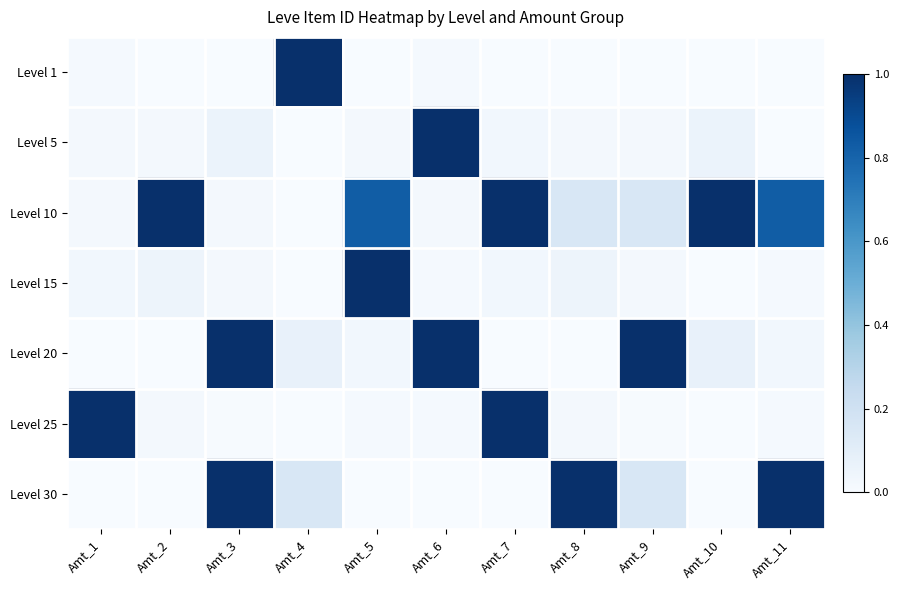

Reading left to right, transcribe all the data shown in this chart.

Level 1: Amt_1=0.0	Amt_2=0.0	Amt_3=0.0	Amt_4=1.0	Amt_5=0.0	Amt_6=0.0	Amt_7=0.0	Amt_8=0.0	Amt_9=0.0	Amt_10=0.0	Amt_11=0.0
Level 5: Amt_1=0.0	Amt_2=0.0	Amt_3=0.1	Amt_4=0.0	Amt_5=0.0	Amt_6=1.0	Amt_7=0.0	Amt_8=0.0	Amt_9=0.0	Amt_10=0.1	Amt_11=0.0
Level 10: Amt_1=0.0	Amt_2=1.0	Amt_3=0.0	Amt_4=0.0	Amt_5=0.8	Amt_6=0.0	Amt_7=1.0	Amt_8=0.2	Amt_9=0.2	Amt_10=1.0	Amt_11=0.8
Level 15: Amt_1=0.0	Amt_2=0.1	Amt_3=0.0	Amt_4=0.0	Amt_5=1.0	Amt_6=0.0	Amt_7=0.0	Amt_8=0.1	Amt_9=0.0	Amt_10=0.0	Amt_11=0.0
Level 20: Amt_1=0.0	Amt_2=0.0	Amt_3=1.0	Amt_4=0.1	Amt_5=0.0	Amt_6=1.0	Amt_7=0.0	Amt_8=0.0	Amt_9=1.0	Amt_10=0.1	Amt_11=0.0
Level 25: Amt_1=1.0	Amt_2=0.0	Amt_3=0.0	Amt_4=0.0	Amt_5=0.0	Amt_6=0.0	Amt_7=1.0	Amt_8=0.0	Amt_9=0.0	Amt_10=0.0	Amt_11=0.0
Level 30: Amt_1=0.0	Amt_2=0.0	Amt_3=1.0	Amt_4=0.2	Amt_5=0.0	Amt_6=0.0	Amt_7=0.0	Amt_8=1.0	Amt_9=0.2	Amt_10=0.0	Amt_11=1.0